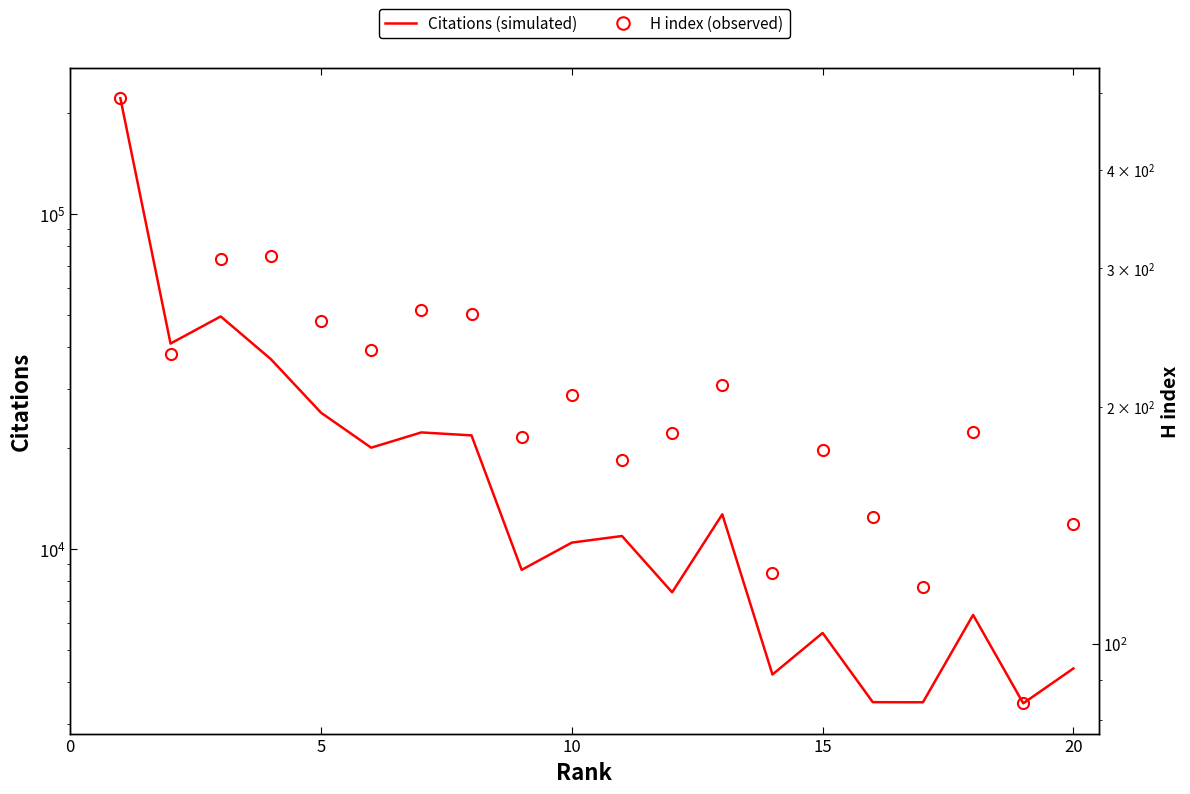

Reading left to right, transcribe all the data shown in this chart.

Citations: 221261	41011	49411	36845	25503	20054	22272	21822	8663	10447	10931	7424	12689	4221	5616	3491	3488	6357	3463	4401
H index: 493	233	308	311	257	236	265	262	183	207	171	185	213	123	176	145	118	186	84	142